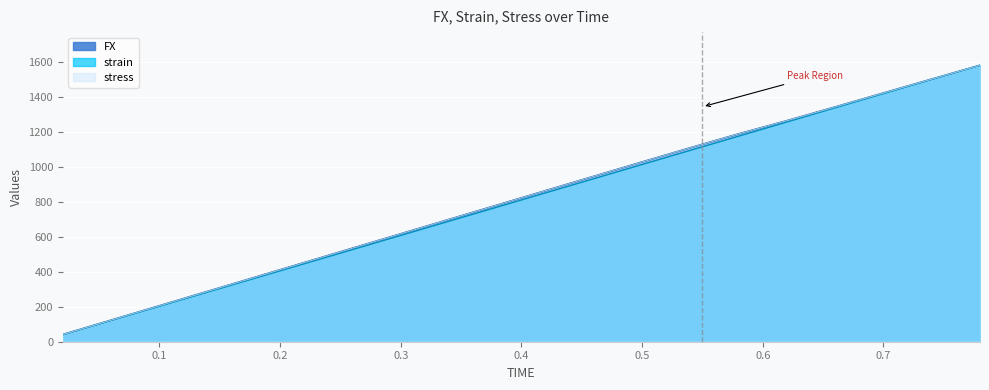

True or false: stress and strain cross at least once.

False